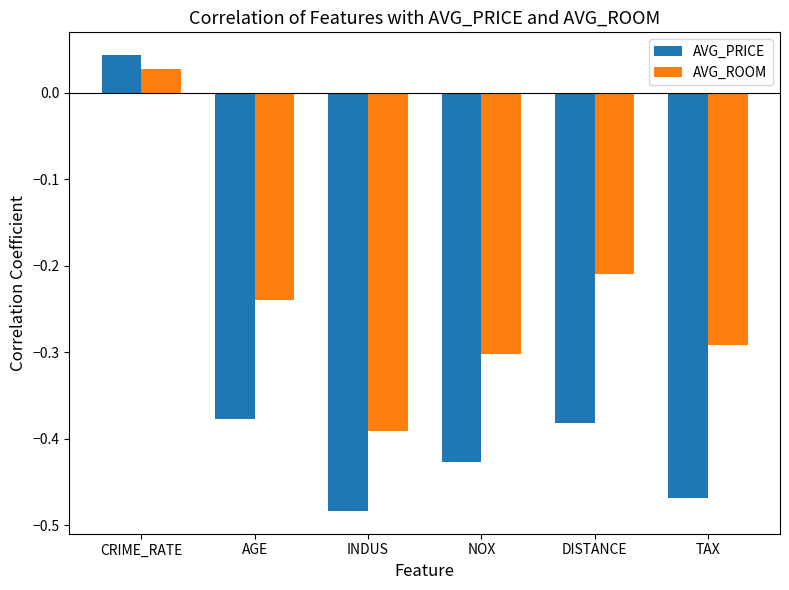

At which category is the sum across all series the highest?

CRIME_RATE